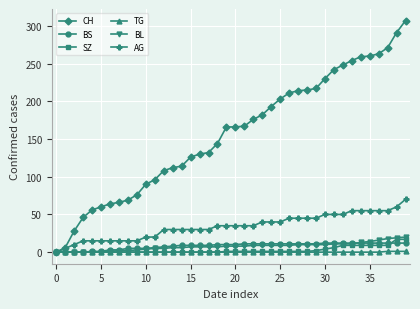

What is the highest value of the BL series?

20